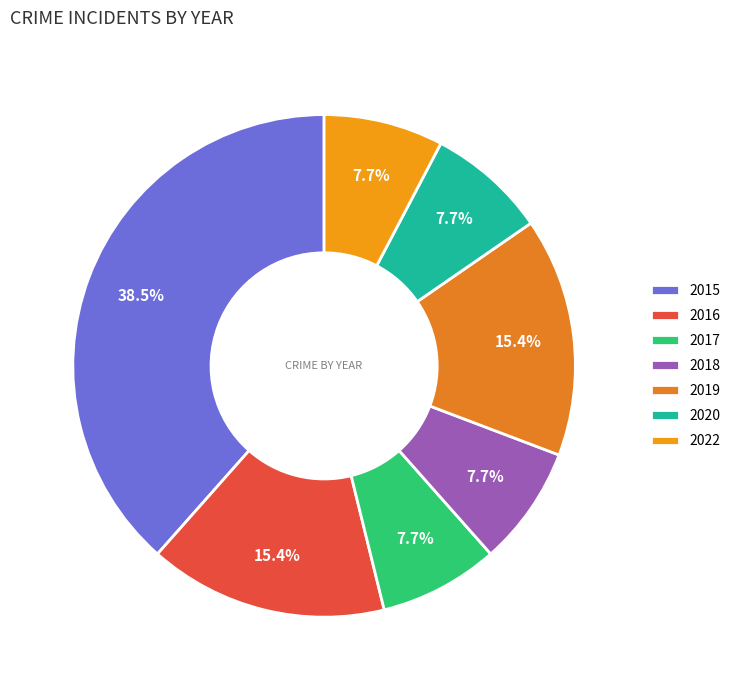

To the nearest percent, what portion does 2015 represent?

38%